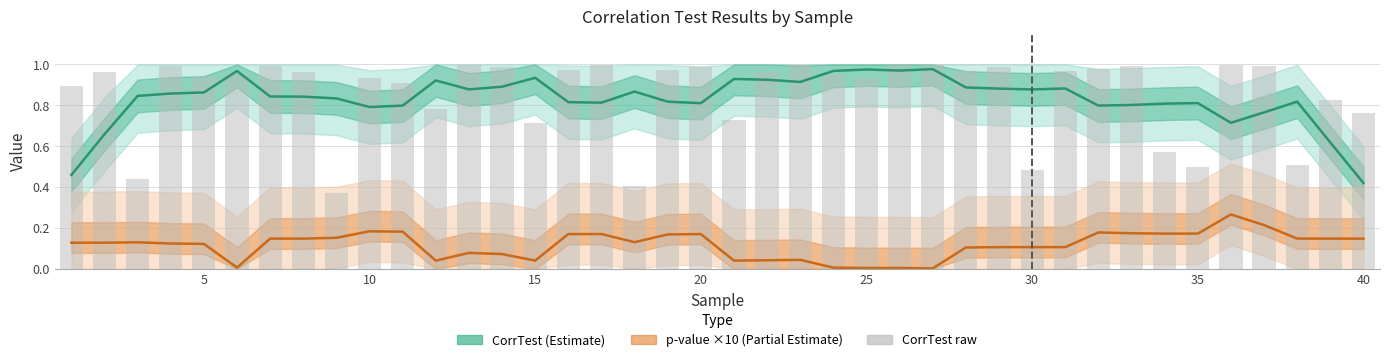

What is the difference between the maximum and minimum values in the p-value ×10 (Partial Estimate) series?

0.3